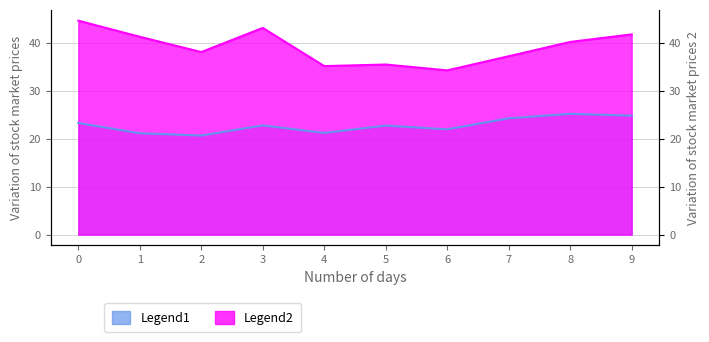

True or false: Legend1 has more than 0 points higher than both neighbors.

True